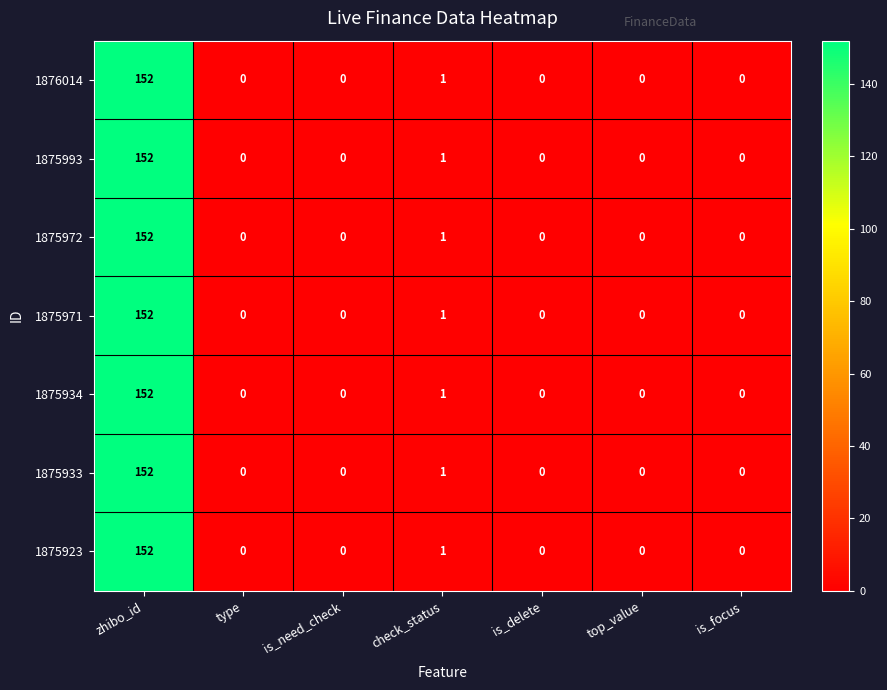

Count the number of data series in this chart.

7